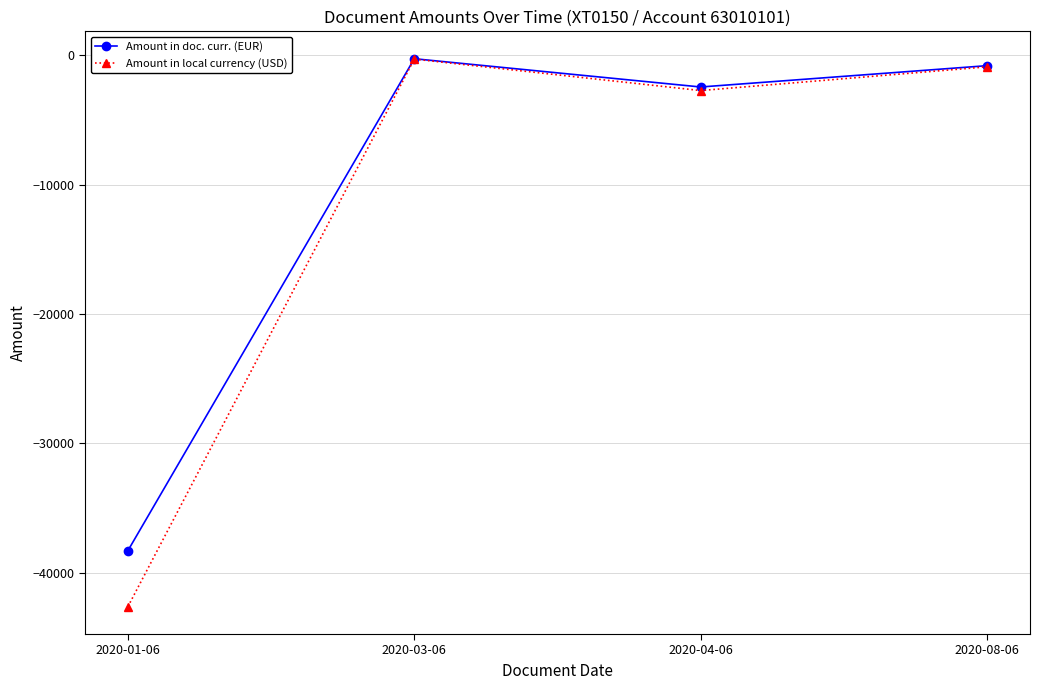

At which label does Amount in doc. curr. (EUR) reach its minimum?

2020-01-06